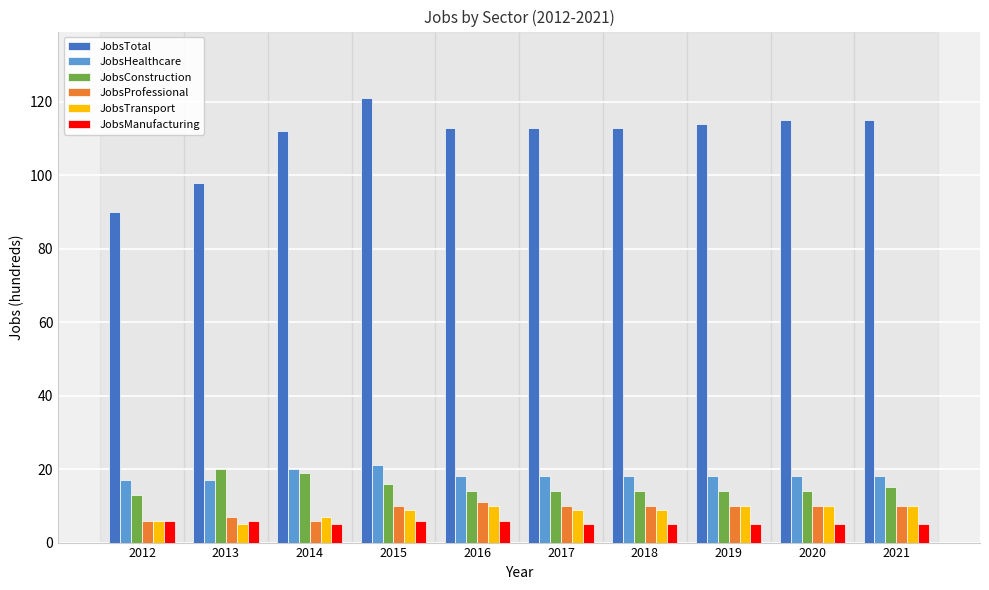

What is the difference between the highest and lowest values at 2014?

107